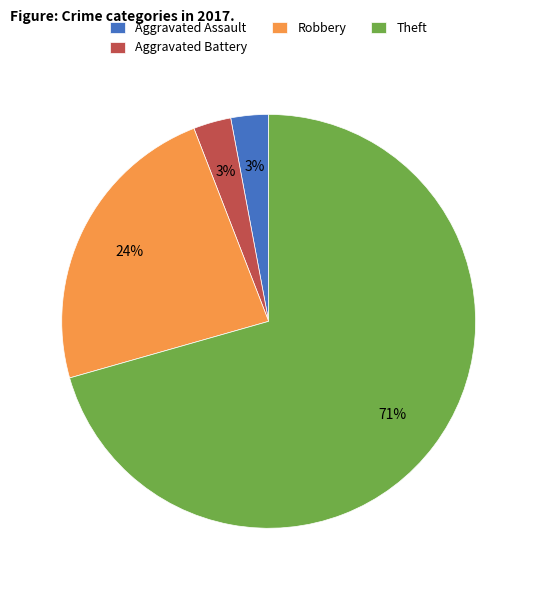

Which slice is the largest?

Theft